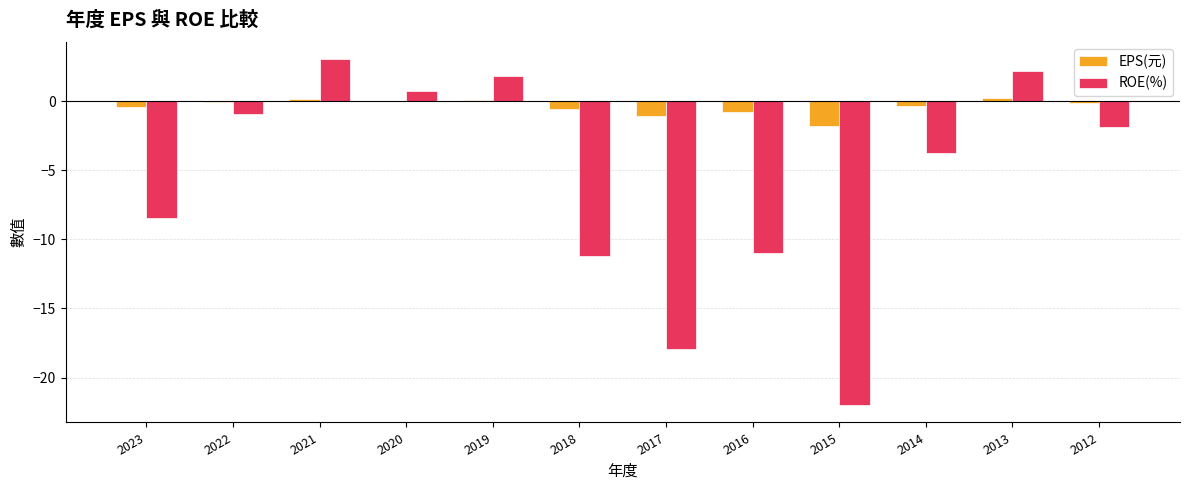

True or false: EPS(元) has a value of -0.8 at 2016.

True